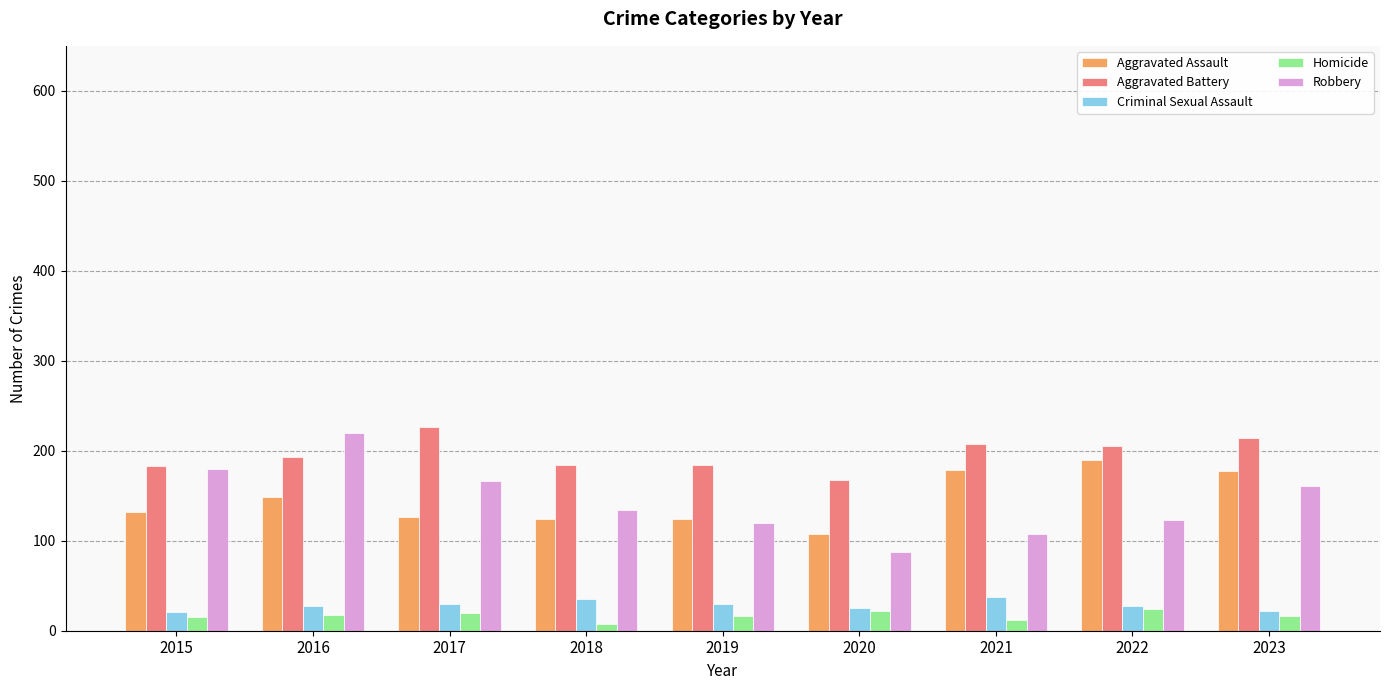

How many groups of bars are there?

9